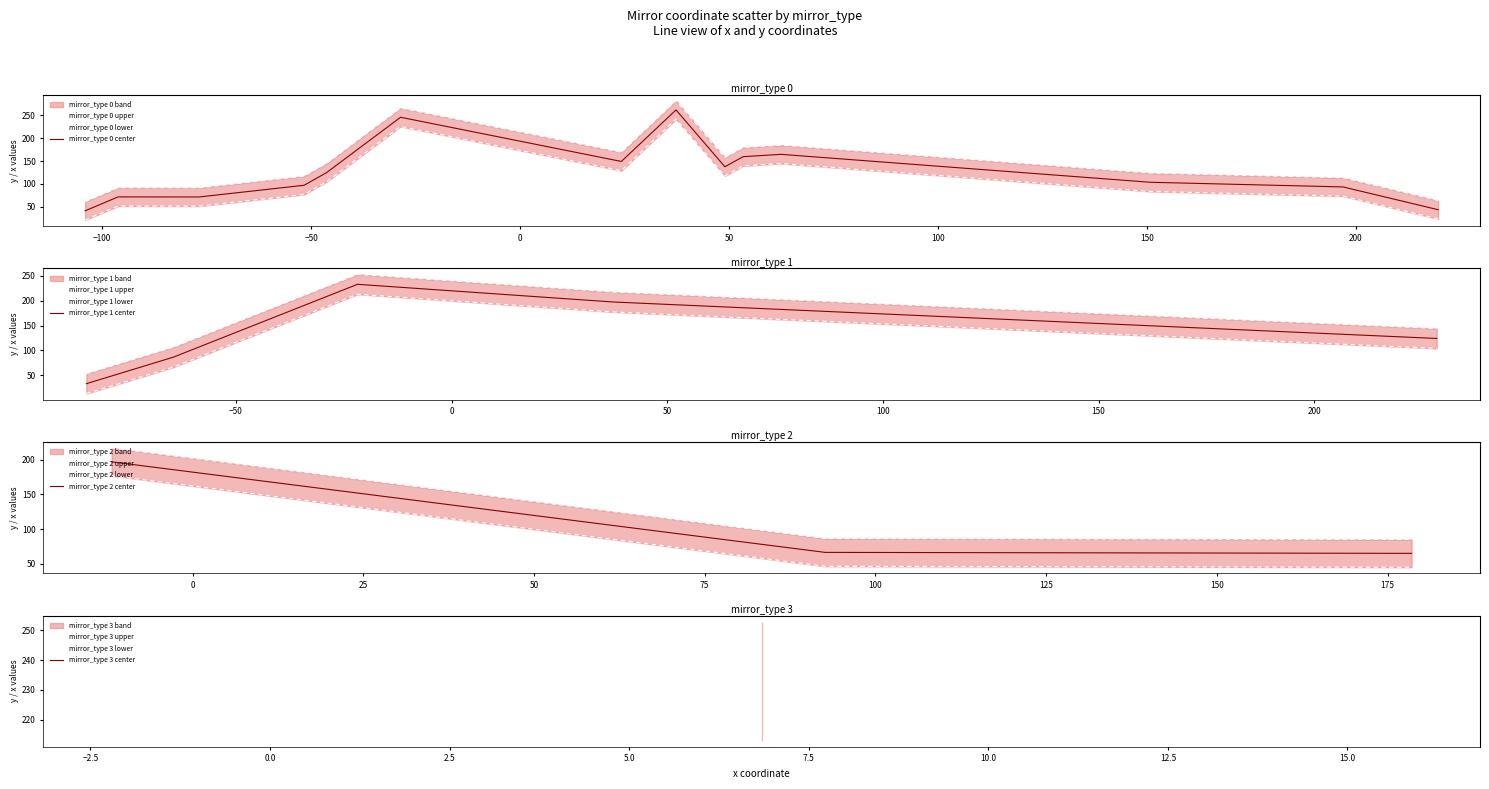

How many times do x_values and y_values cross each other?

3